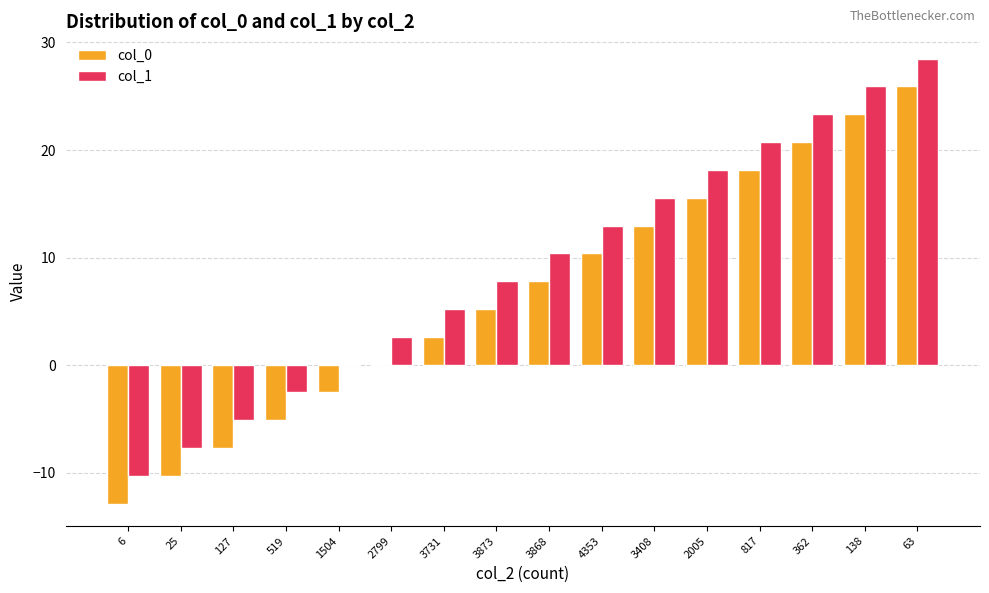

How many data points does each series have?

16